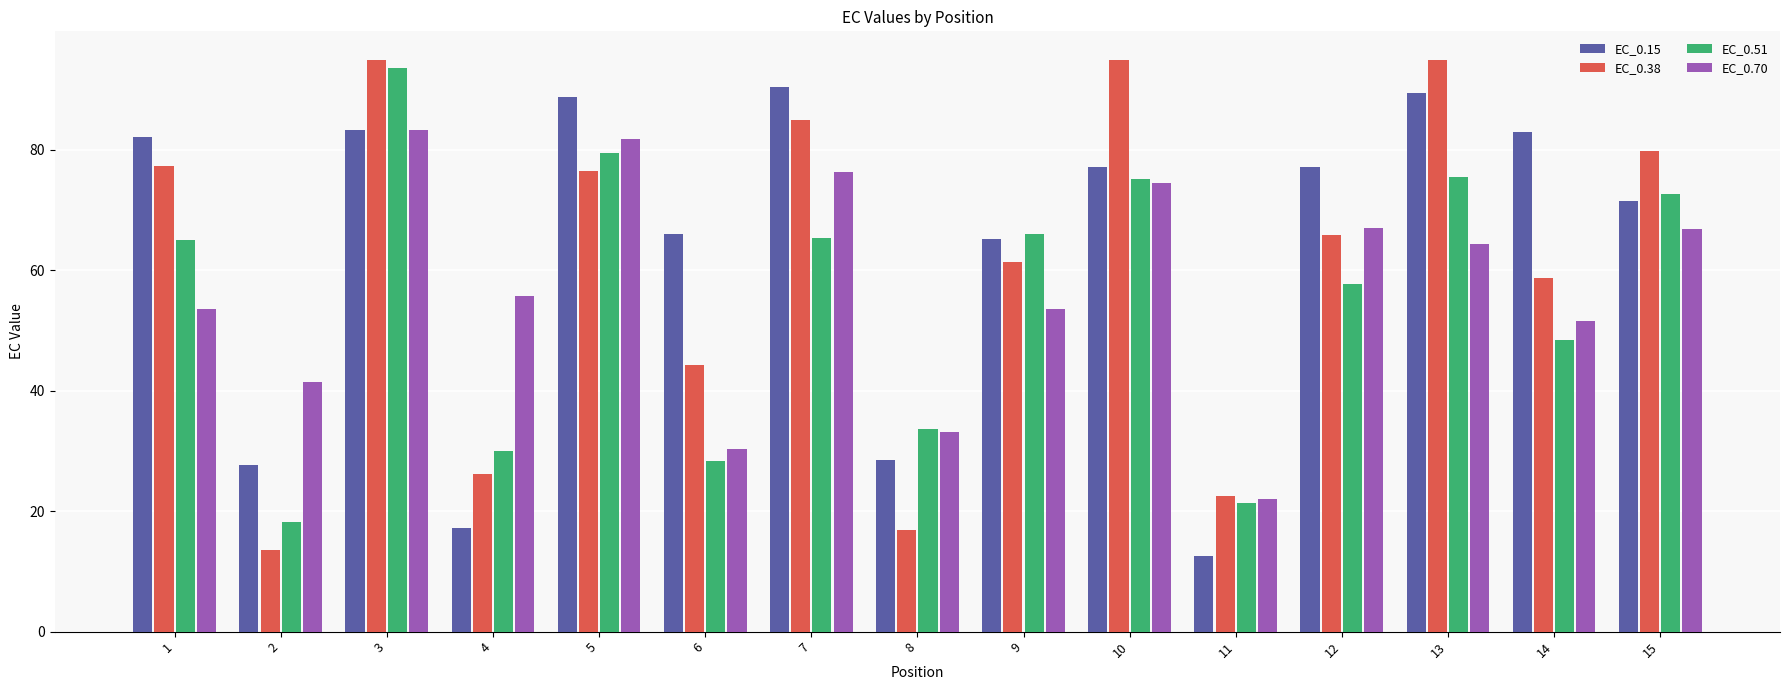

Which series has the largest range (max minus min)?

EC_0.38